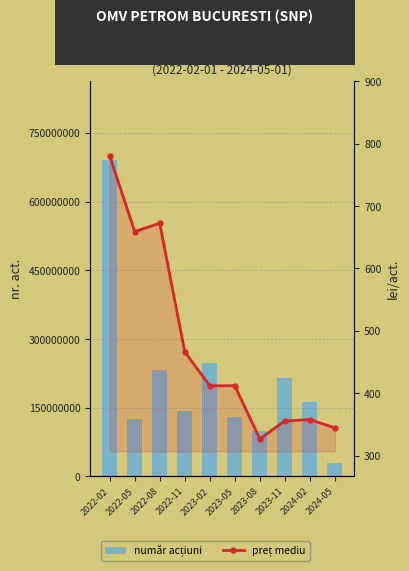

What is the value of the preț mediu bar at the 3rd from the left?

672.4